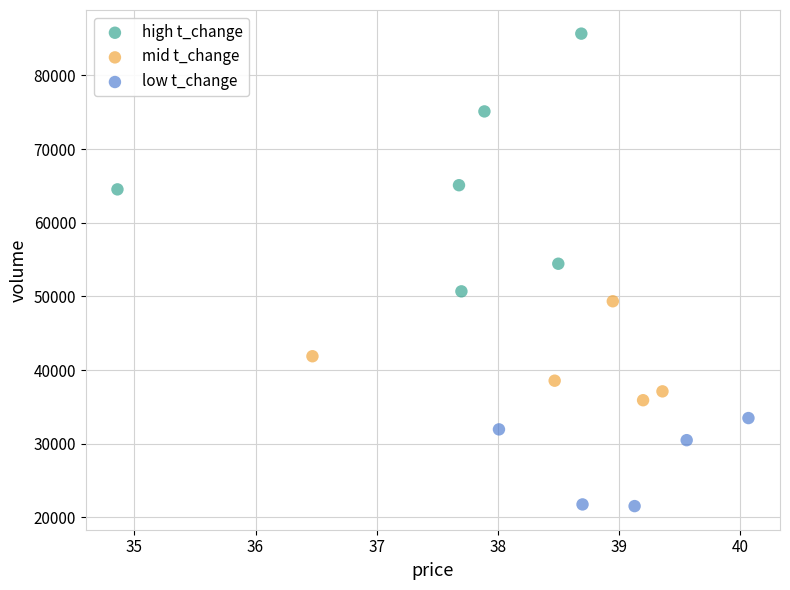

Which series has the widest spread of Y values?

high t_change